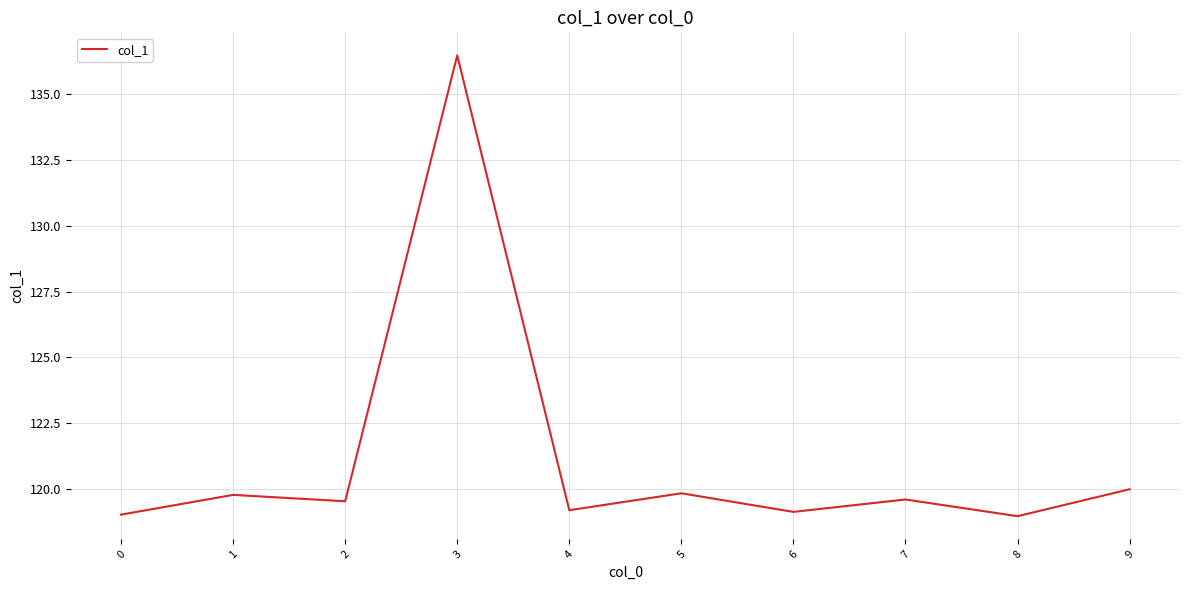

What is the change in value from 5 to 6?

-0.7